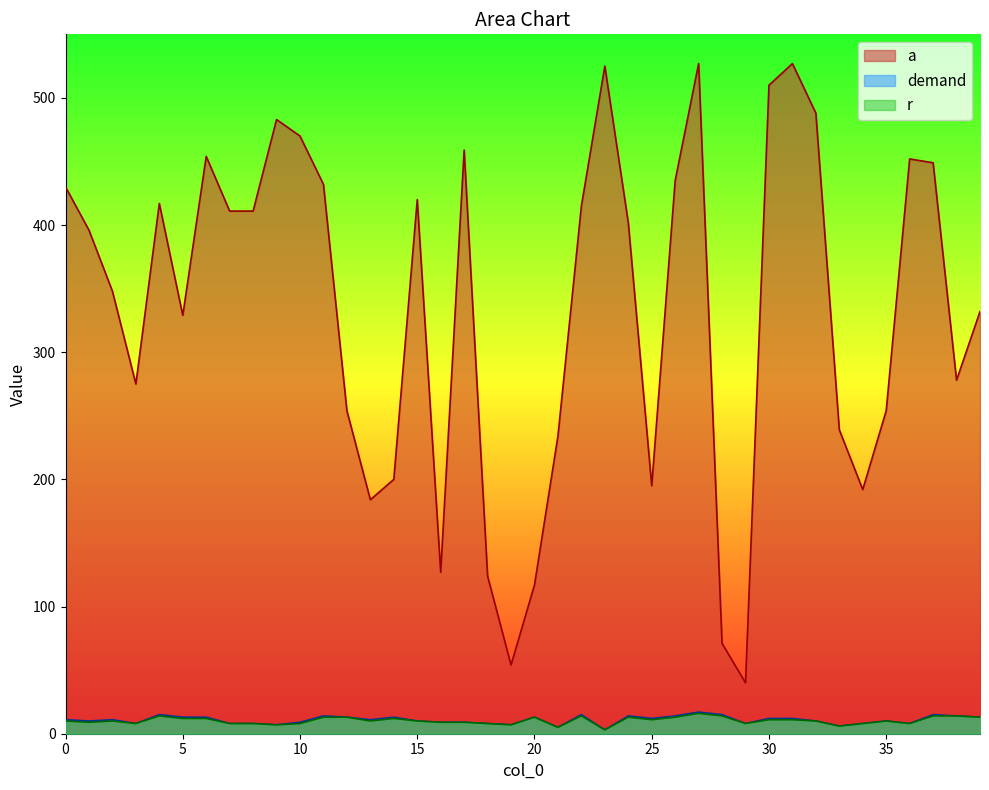

Which category has the highest value in the a series?

27